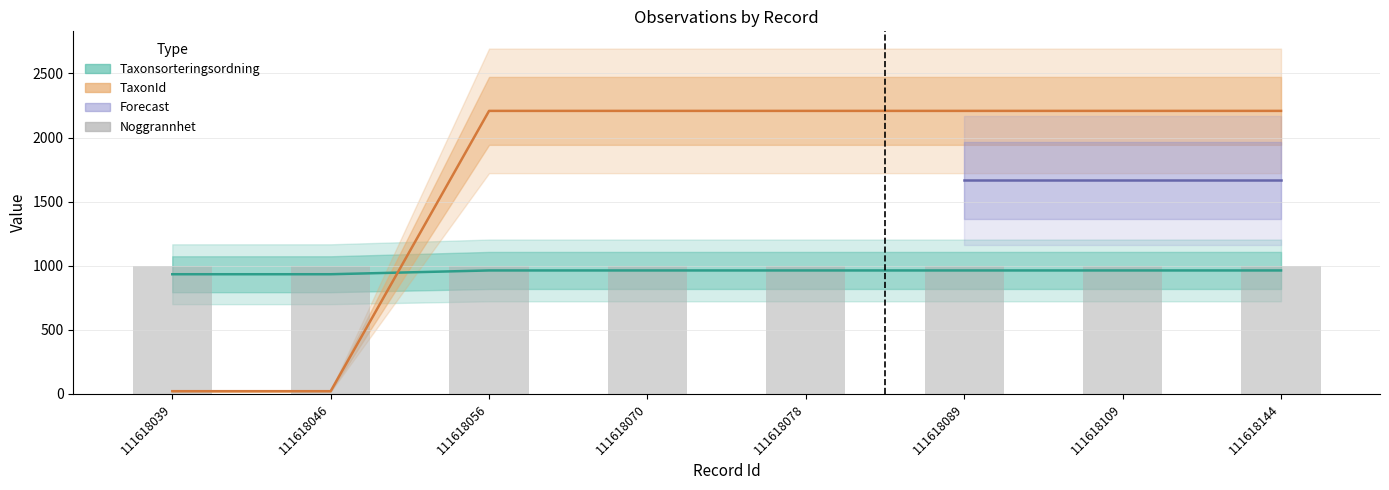

At which label is Taxonsorteringsordning closest to 948?

111618039